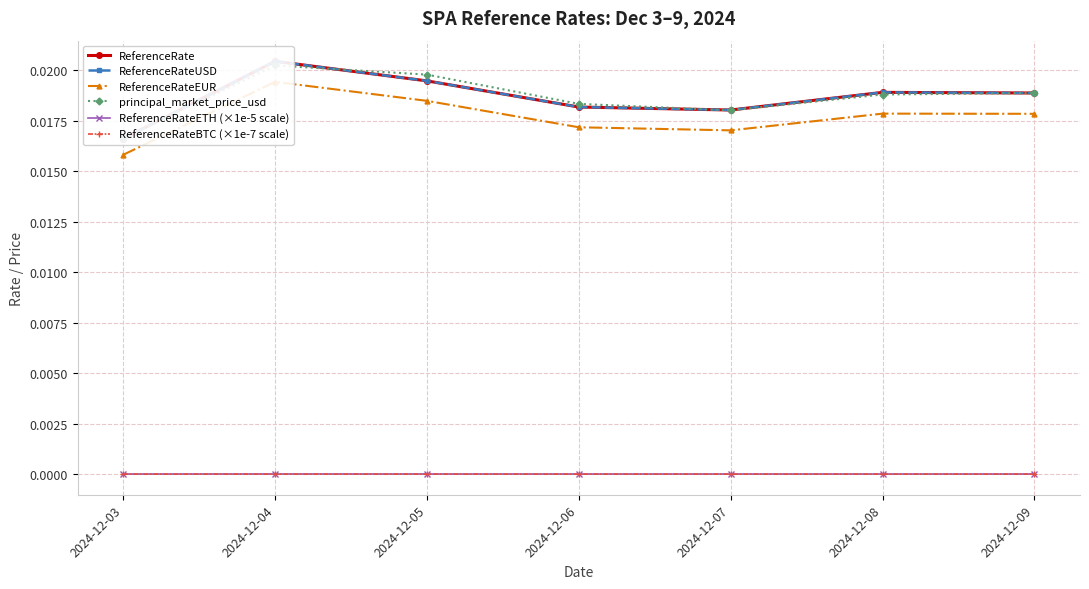

Which series has the widest spread of values?

ReferenceRate